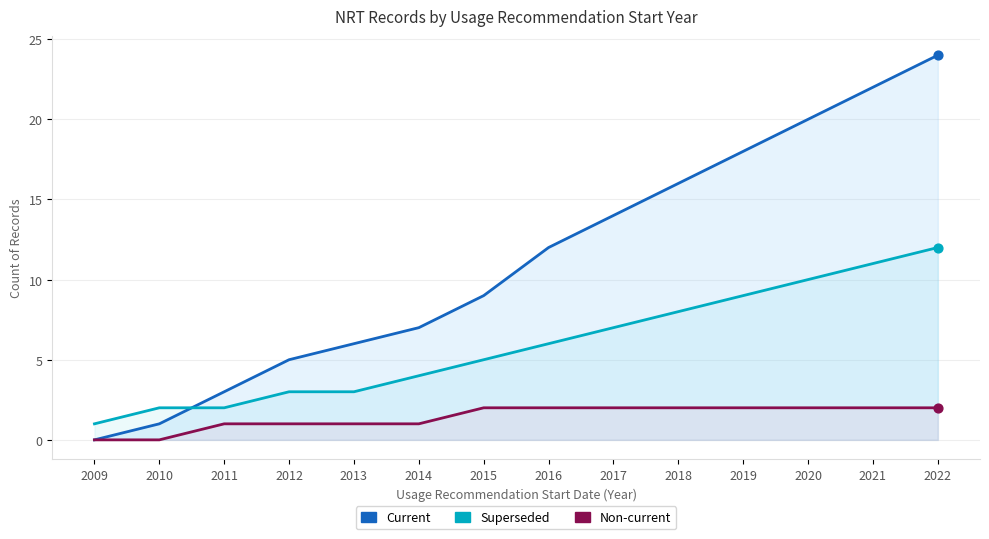

Which series has the largest total across all categories?

Current